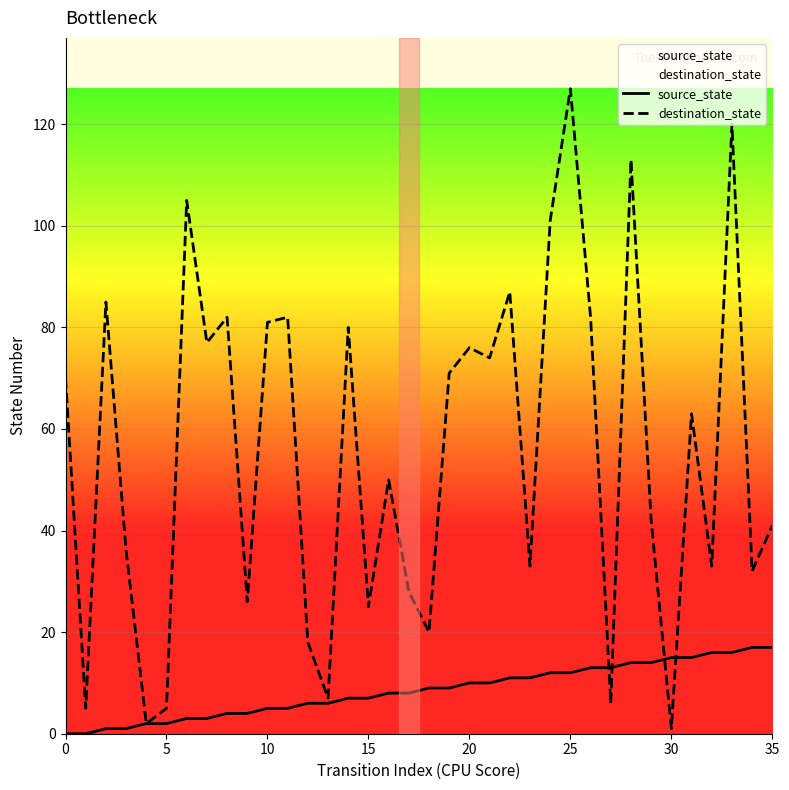

What is the sum of all destination_state values?

1986